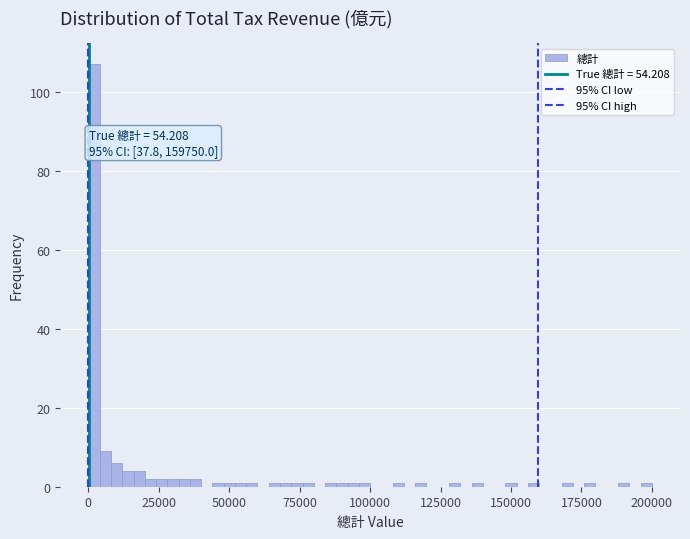

Read against the x-axis, roughly where is the centre of the tallest bar?

0